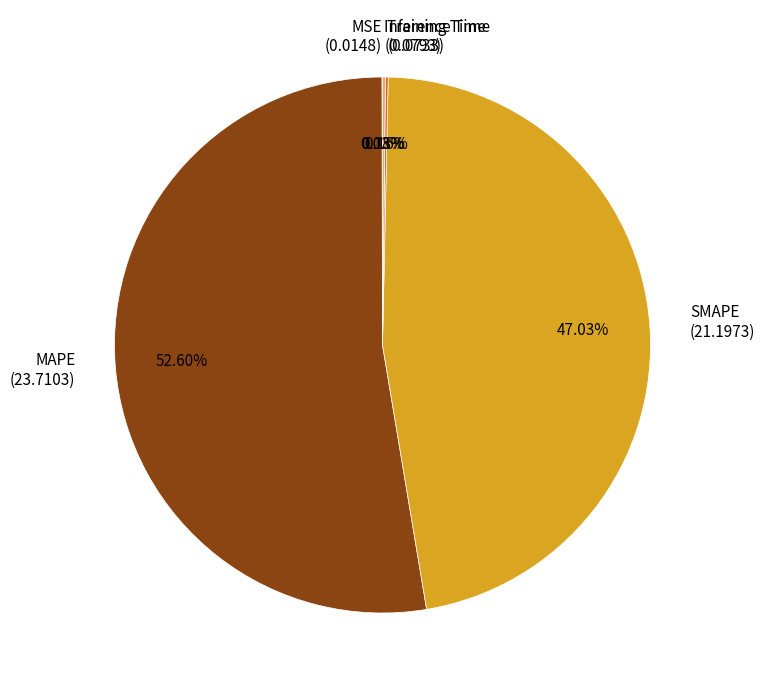

Between MAPE (23.7103) and SMAPE (21.1973), which is larger?

MAPE (23.7103)